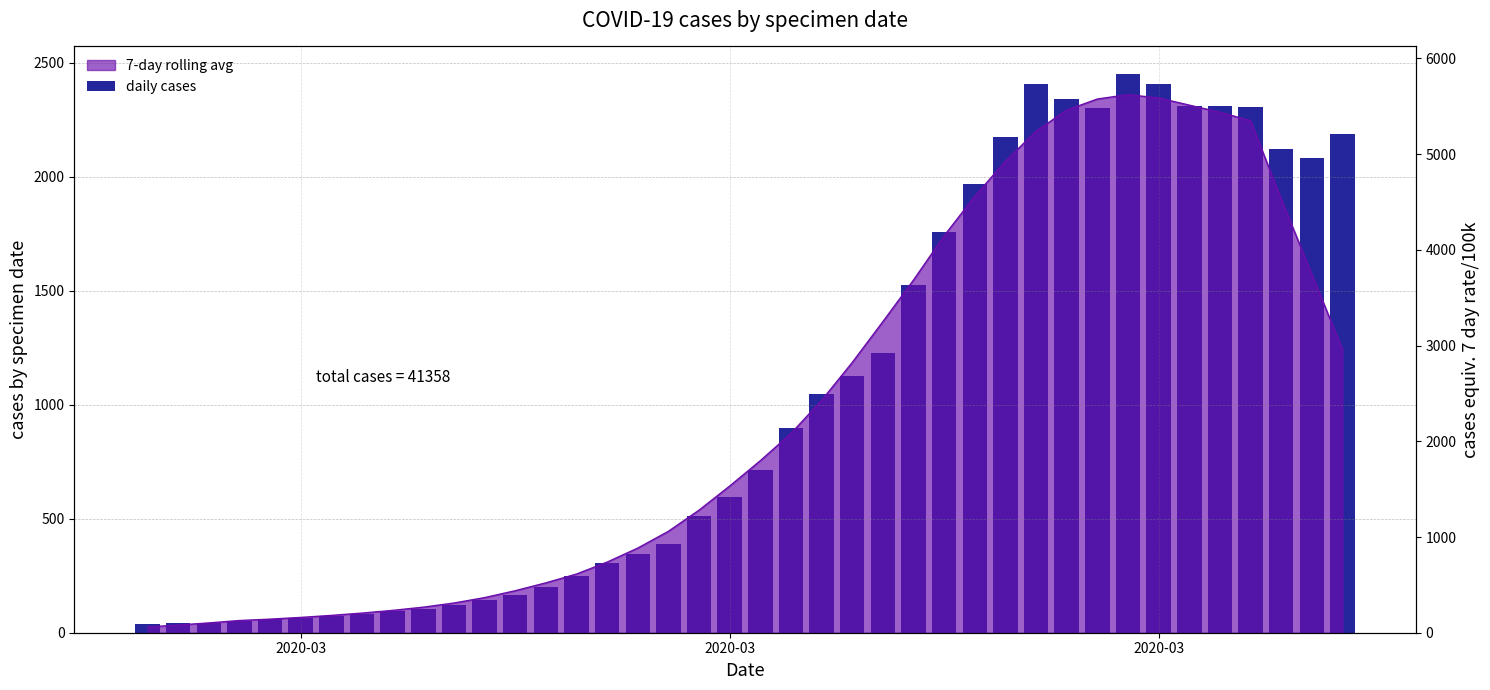

How many values are below 716?

20